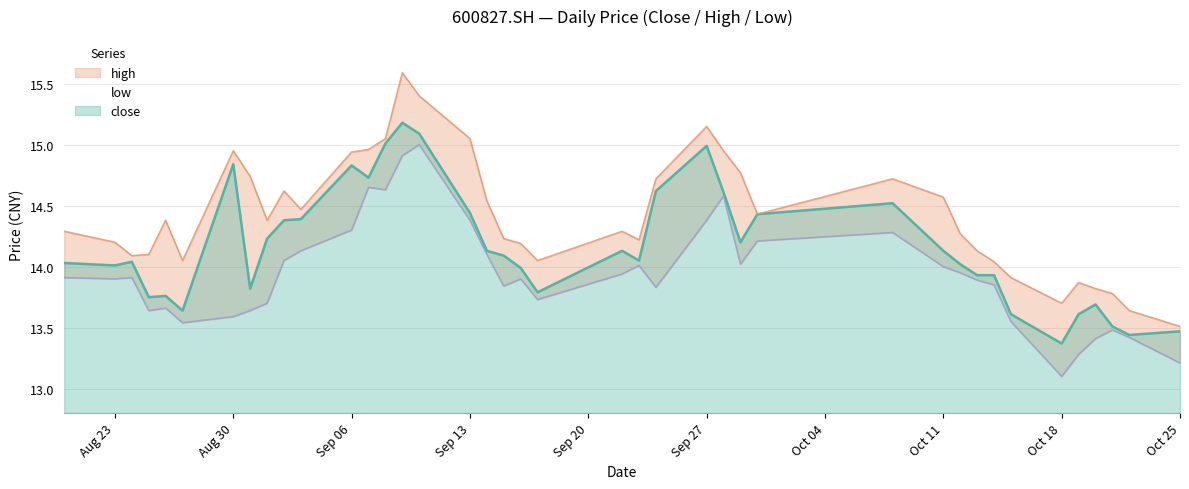

At which category is the sum across all series the highest?

20210909